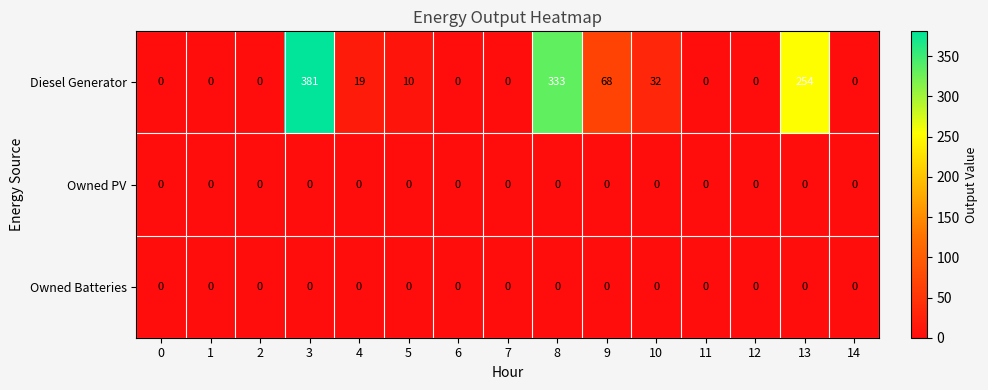

Count the number of categories in the chart.

15